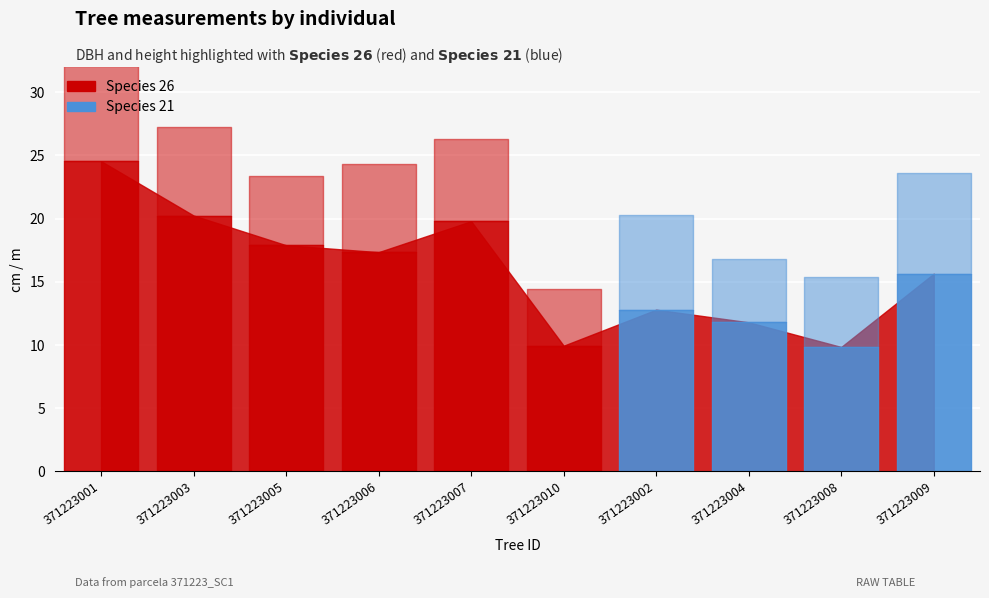

At how many categories does at least one series exceed 12?

7